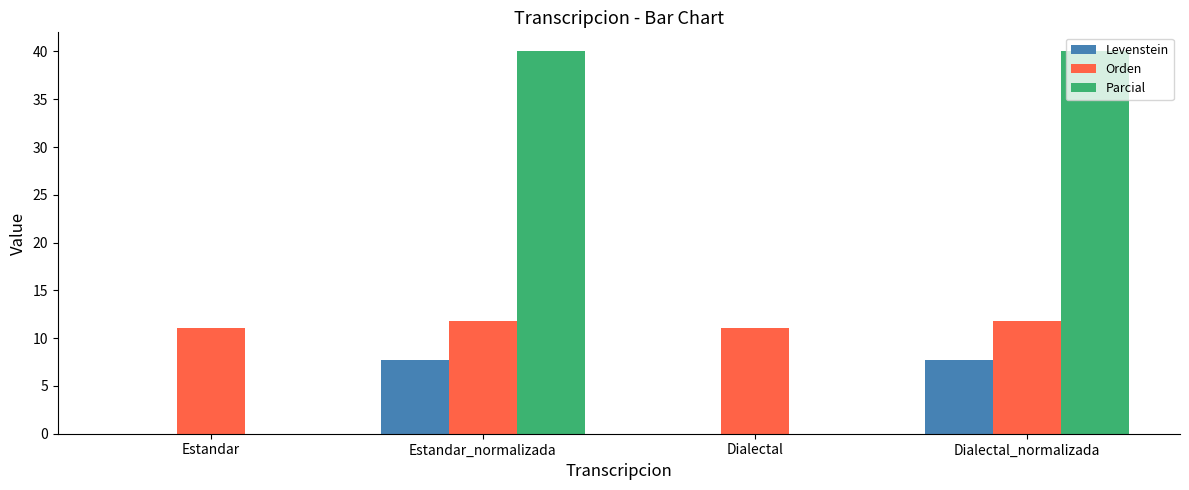

True or false: Parcial has a value of 40.0 at Estandar_normalizada.

True